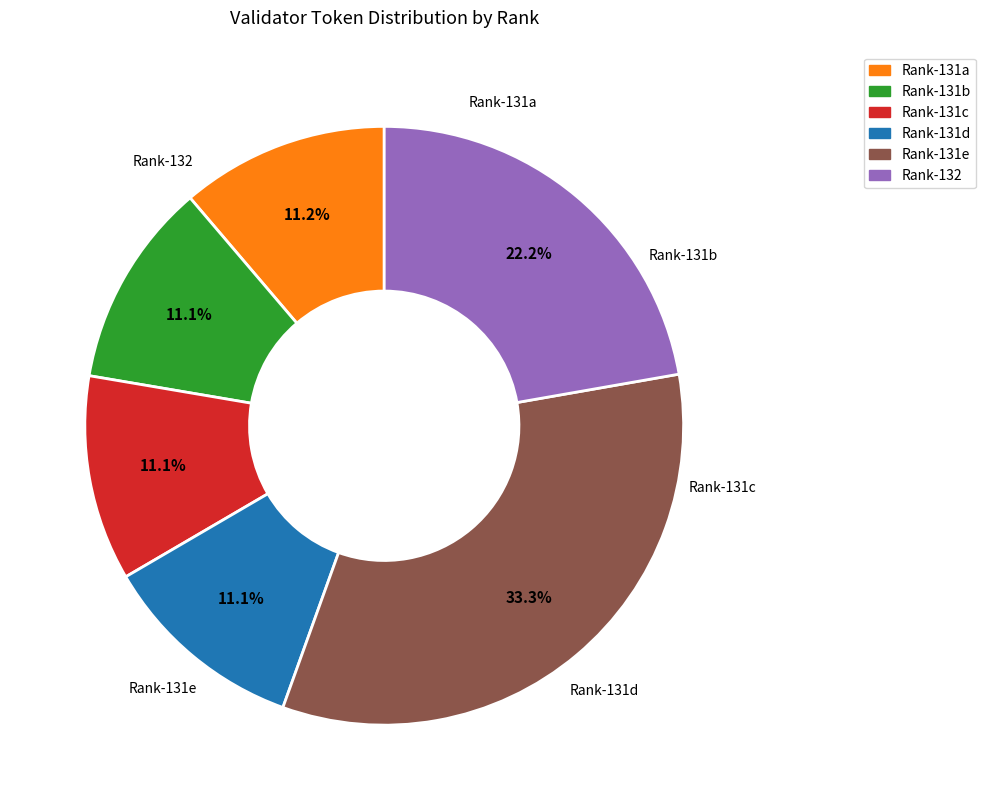

Does any single category account for the majority?

No